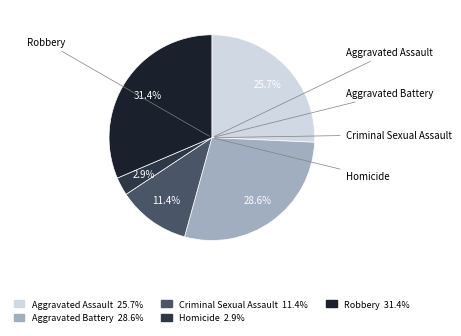

How many segments does this pie chart have?

5